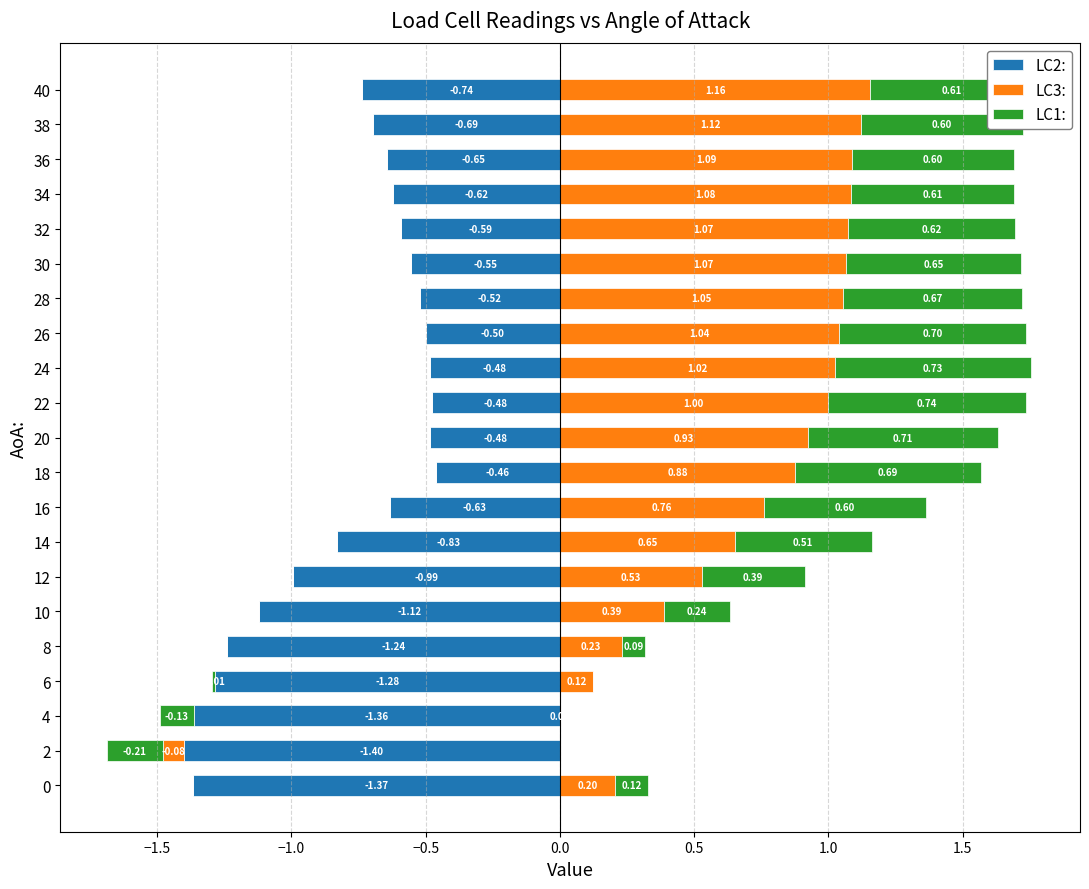

What is the average value of the LC1: series?

0.5